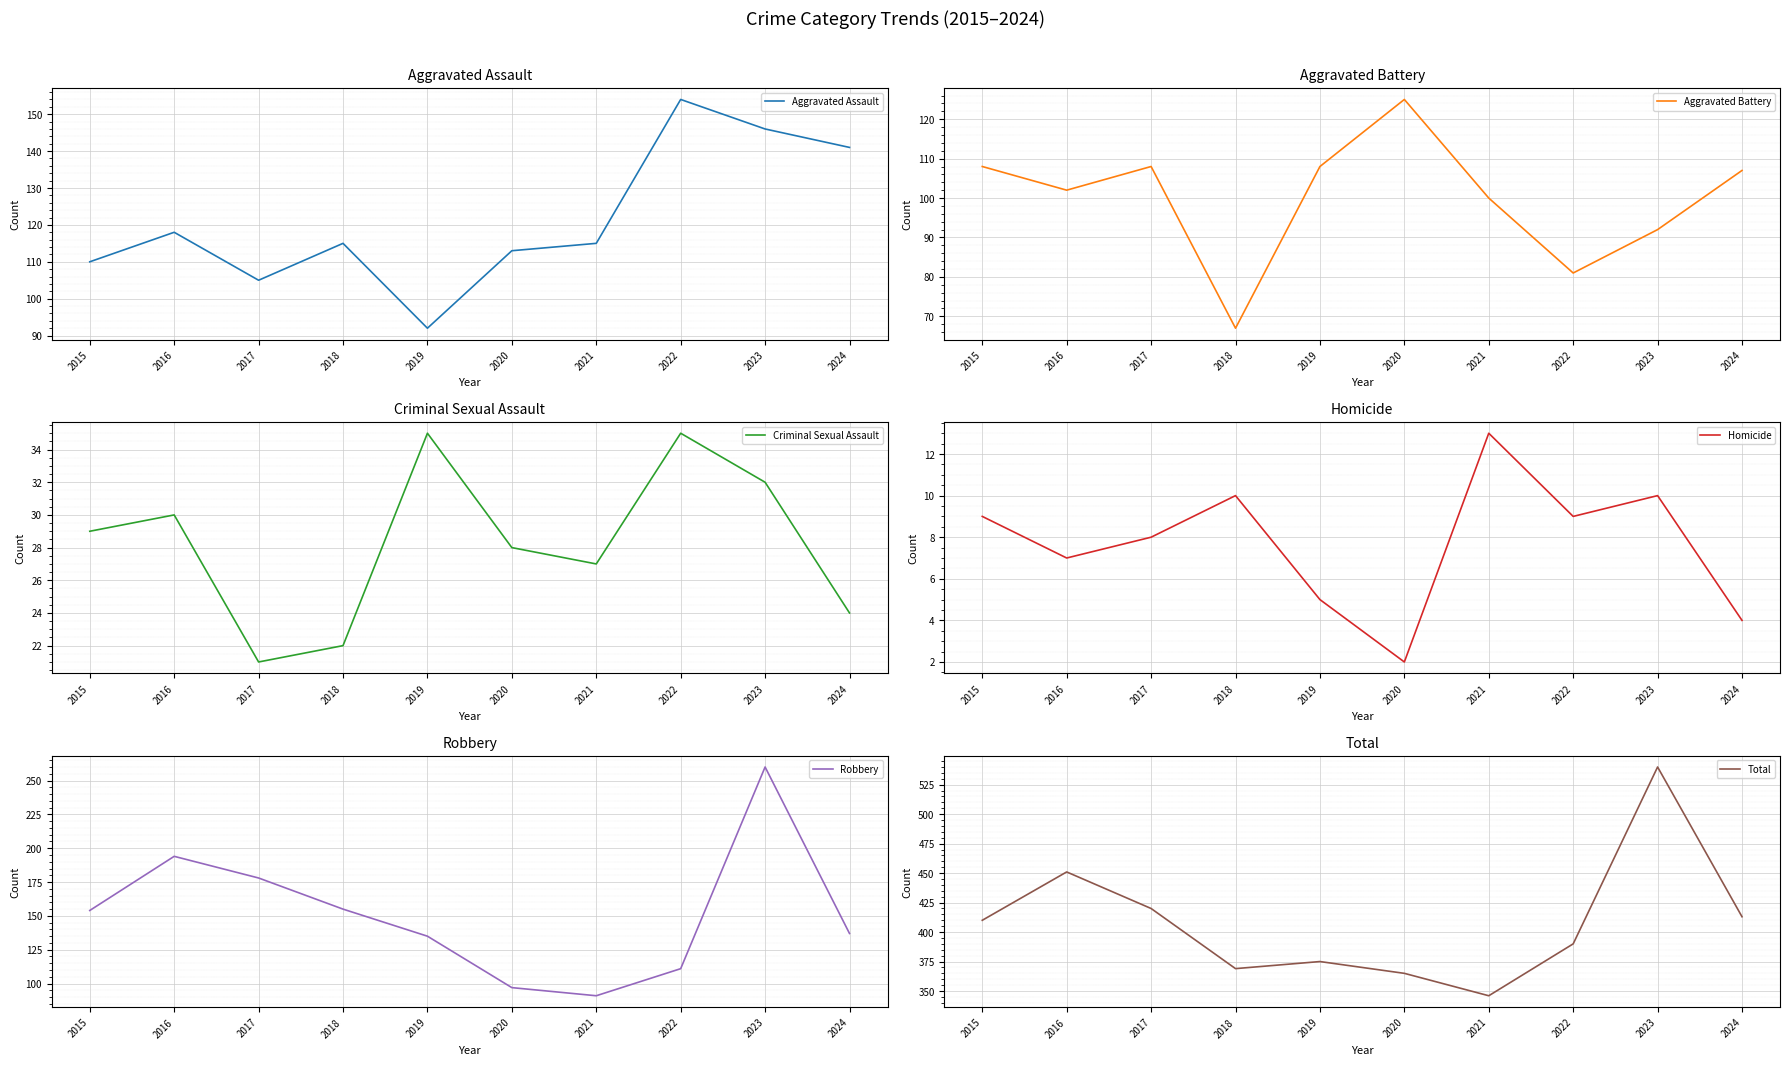

What is the highest value of the Robbery series?

260